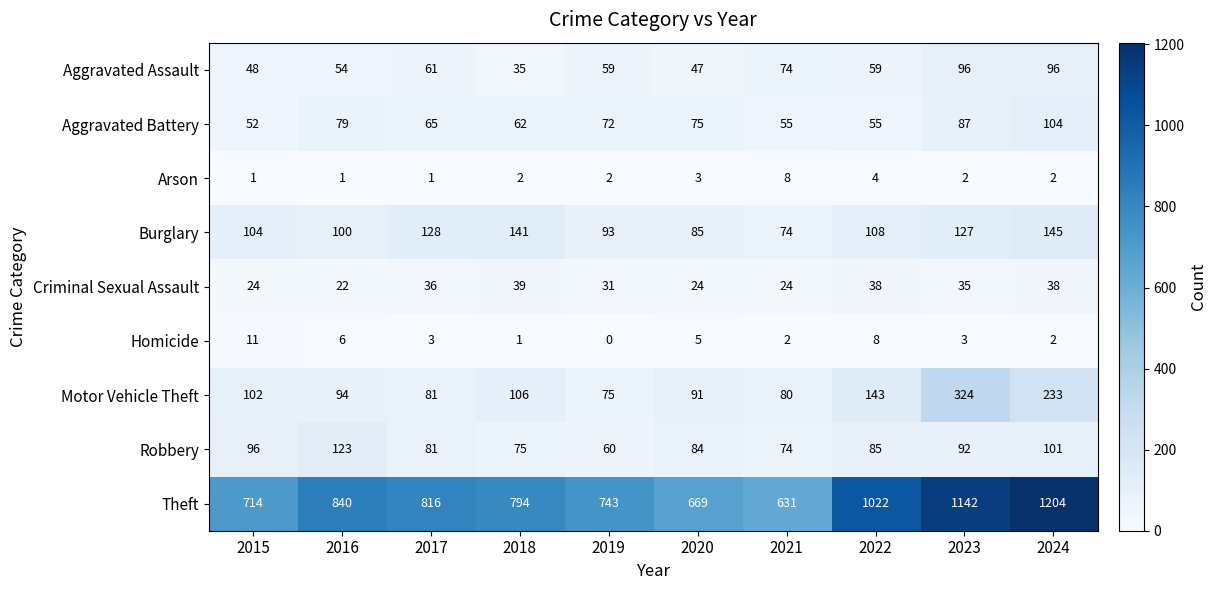

The Robbery series shows 53 at 2024. True or false?

False